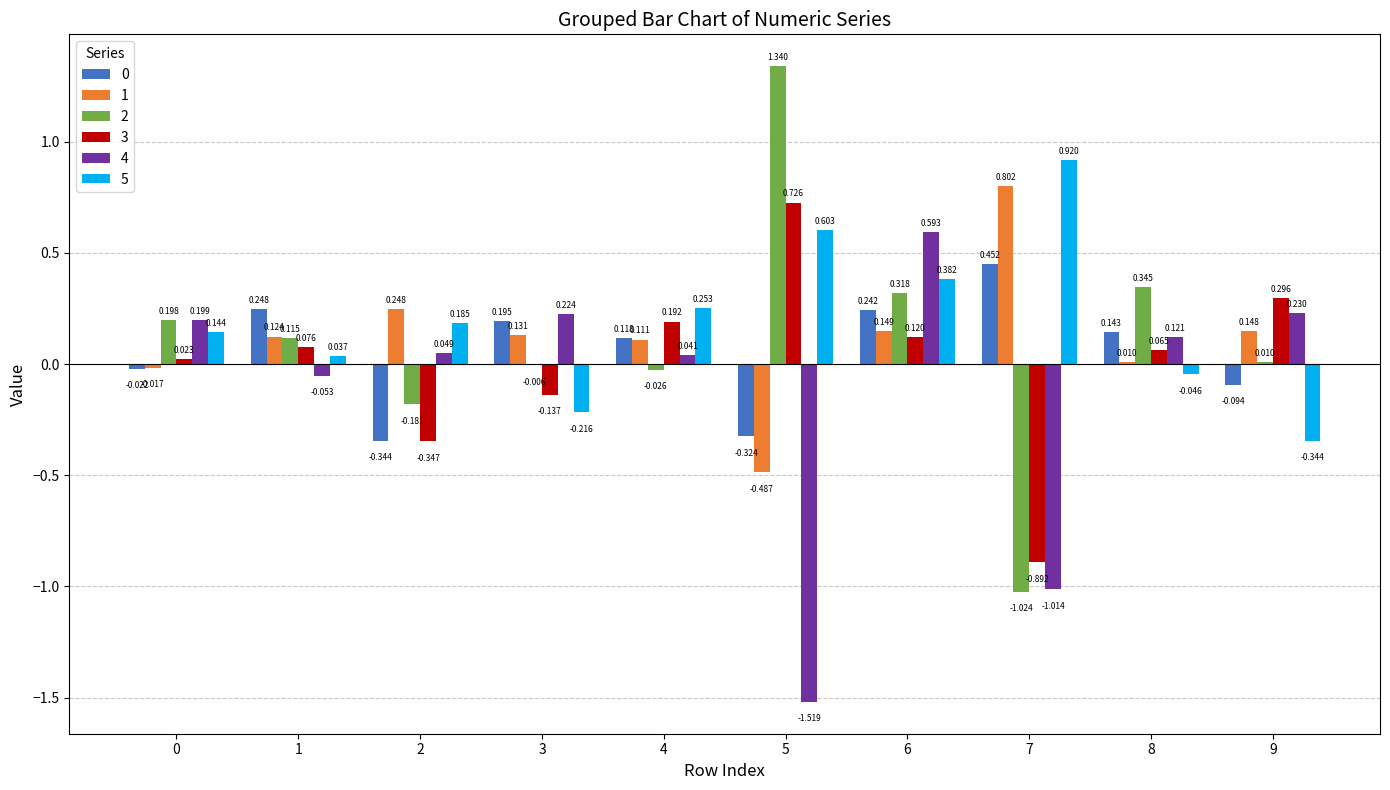

Is the value of 1 at 4 greater than the value of 3 at 0?

Yes